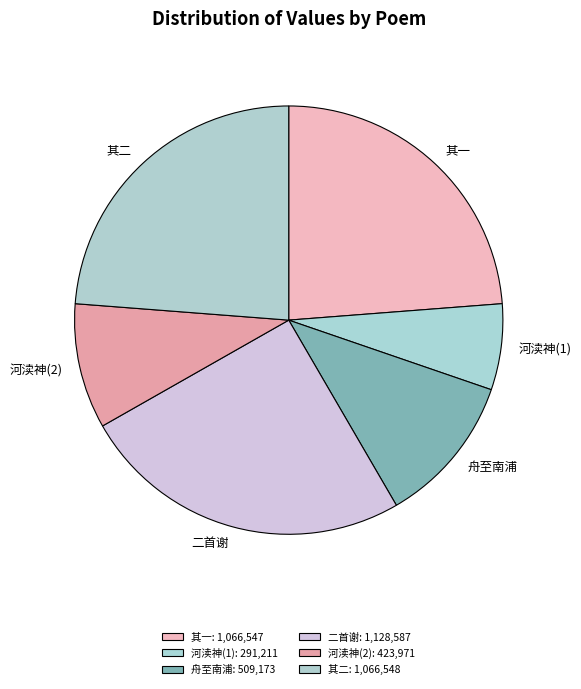

True or false: 二首谢 accounts for 12% of the total.

False